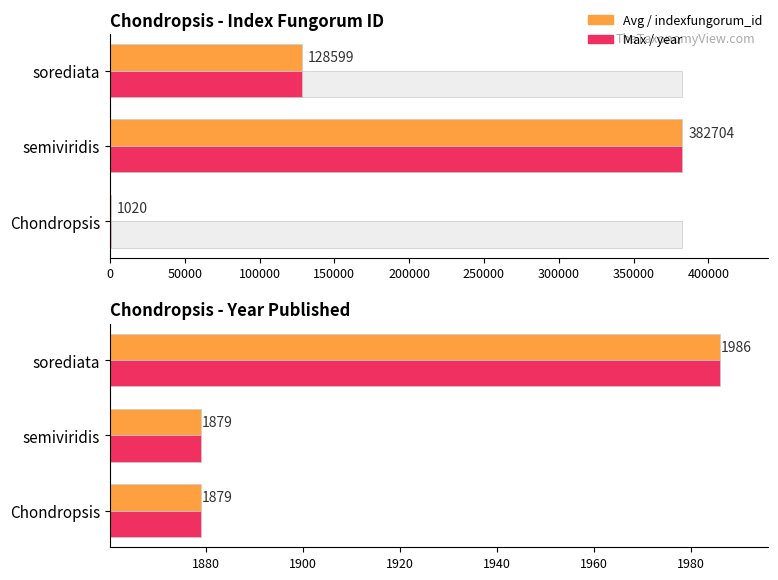

Are the bars grouped side by side (vs. stacked)?

Yes